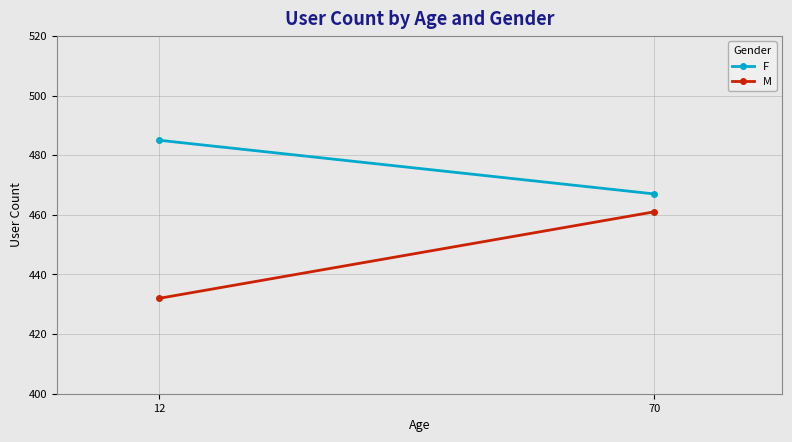

Count the number of categories in the chart.

2